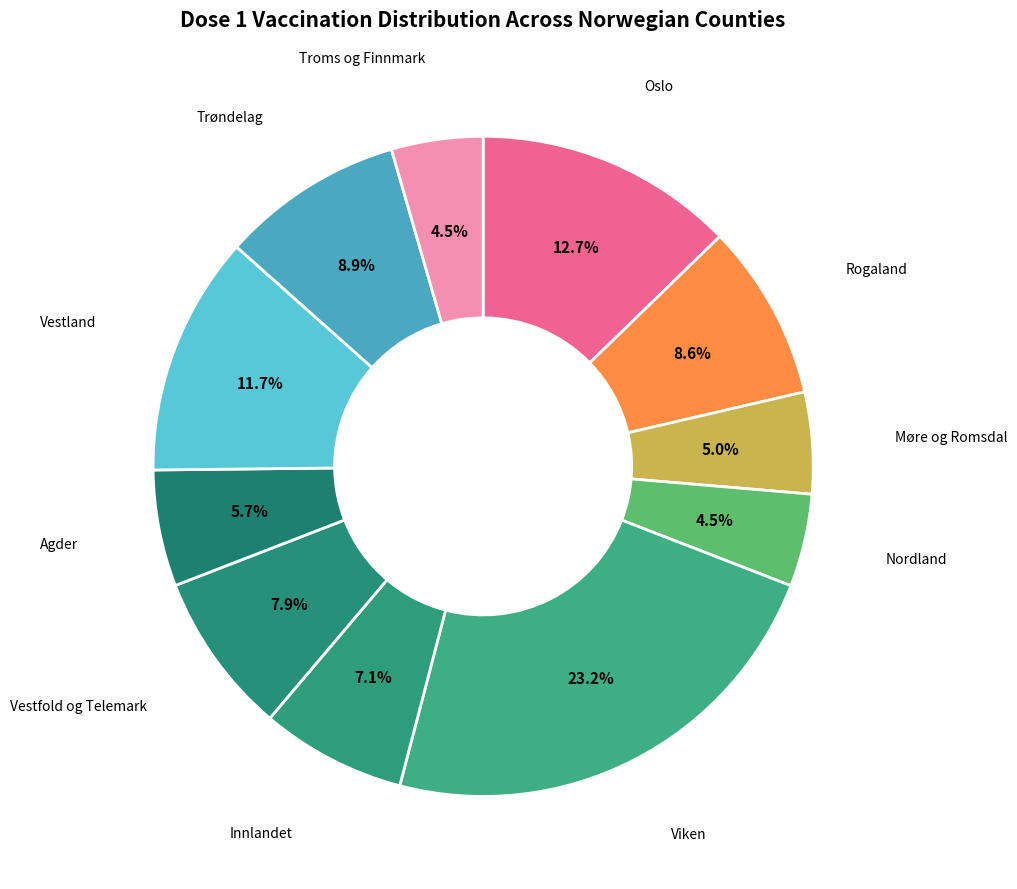

Rank the categories by value from lowest to highest.

Troms og Finnmark, Nordland, Møre og Romsdal, Agder, Innlandet, Vestfold og Telemark, Rogaland, Trøndelag, Vestland, Oslo, Viken